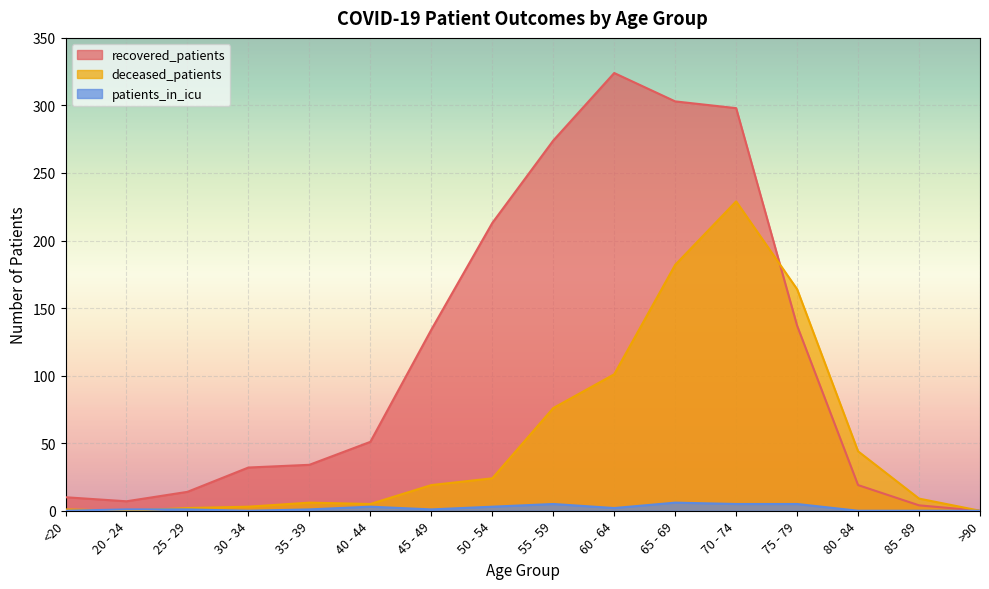

How many interior local valleys does the patients_in_icu series have?

3